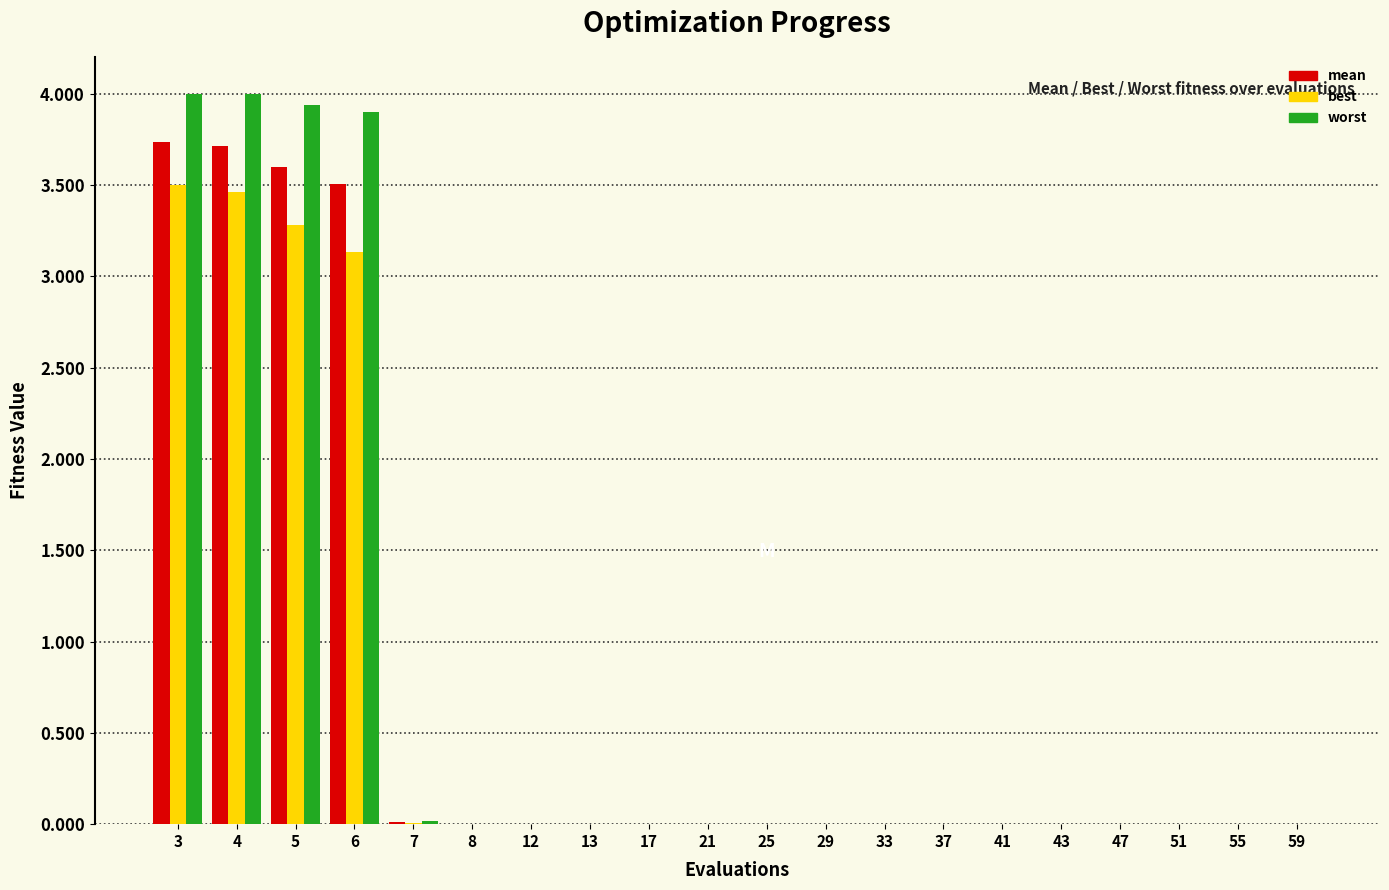

What is the highest value of the worst series?

4.0